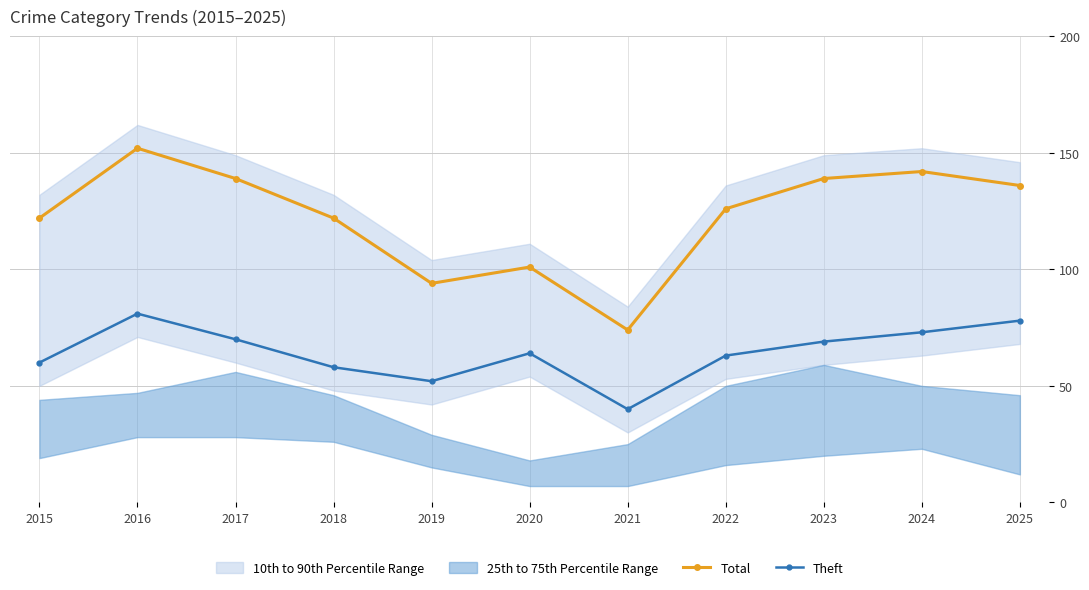

In Total, how many points are lower than both neighbors (excluding endpoints)?

2